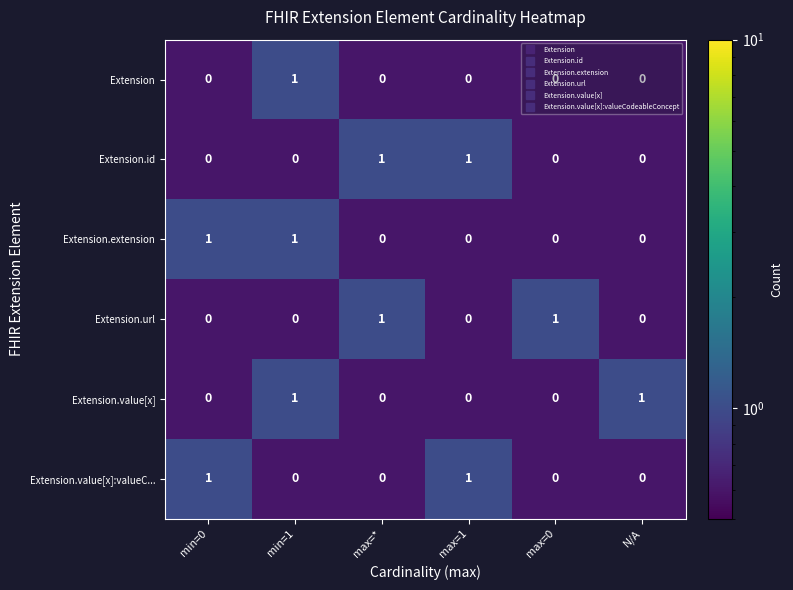

At how many categories does at least one series exceed 0?

6